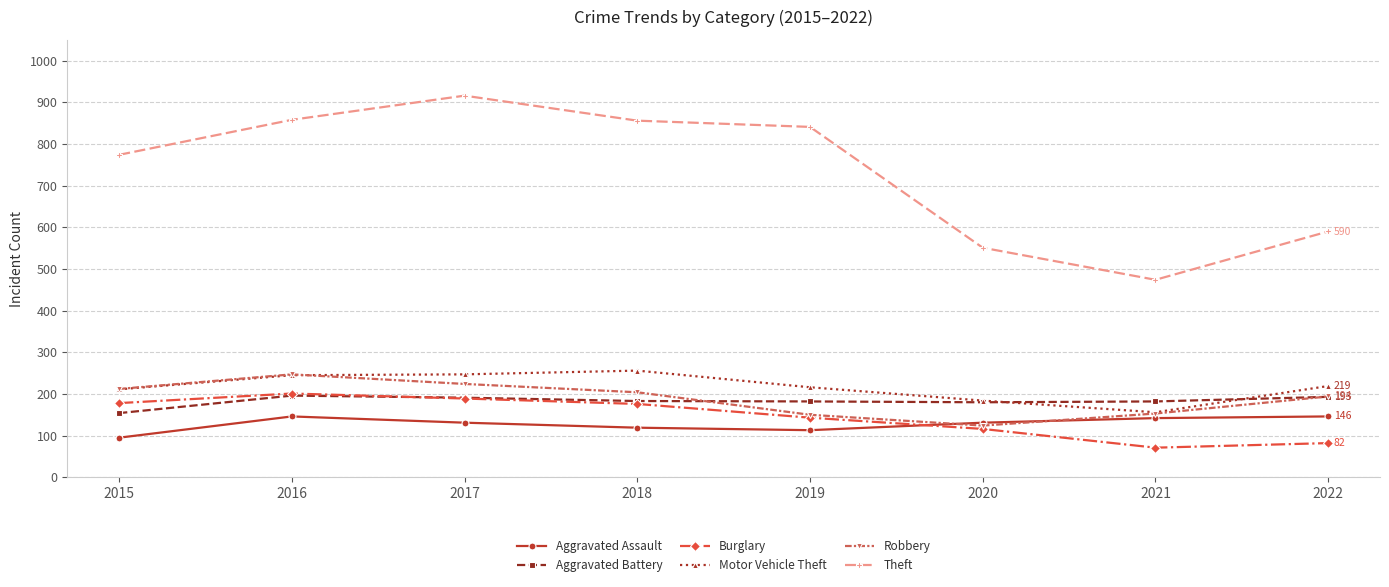

The value of Theft at 2017 is 916. True or false?

True